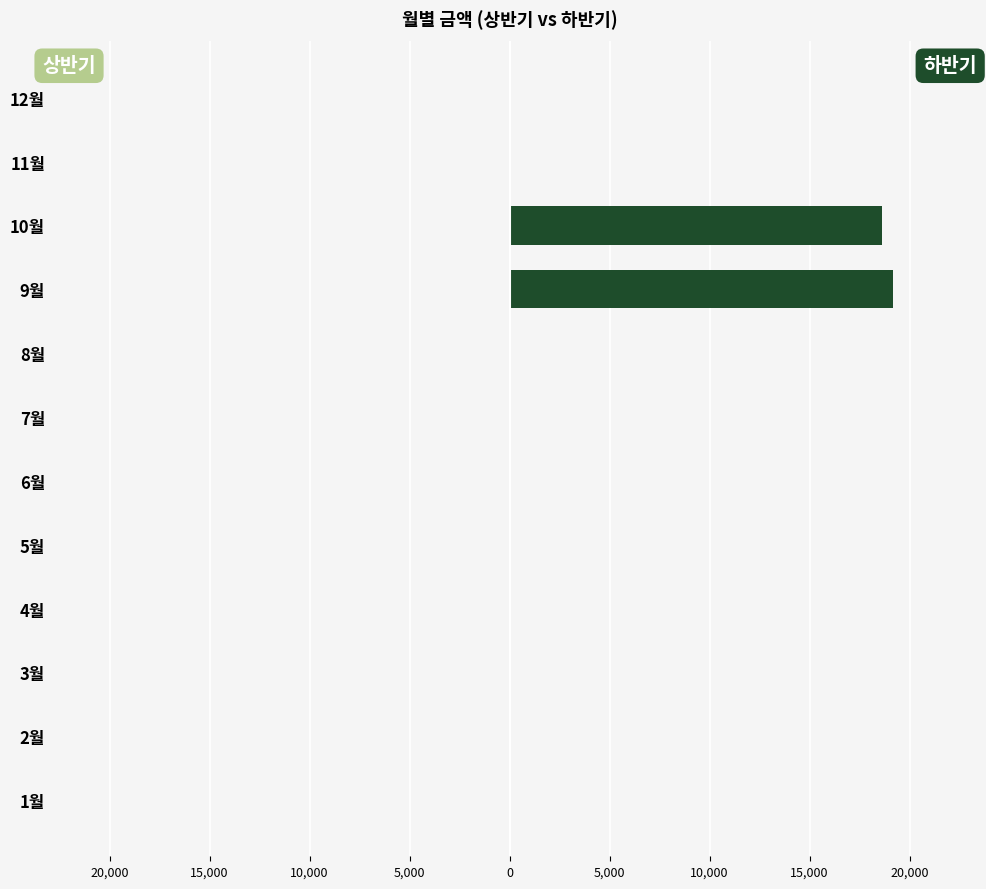

Are the bars horizontal?

Yes